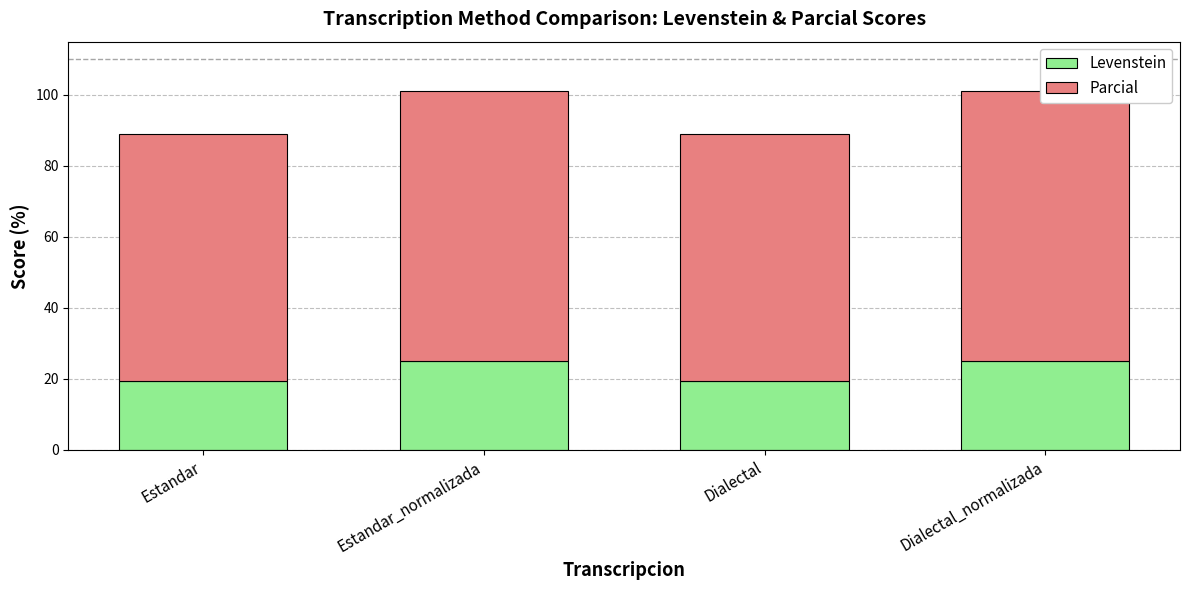

What is the average value of the Parcial series?

72.9